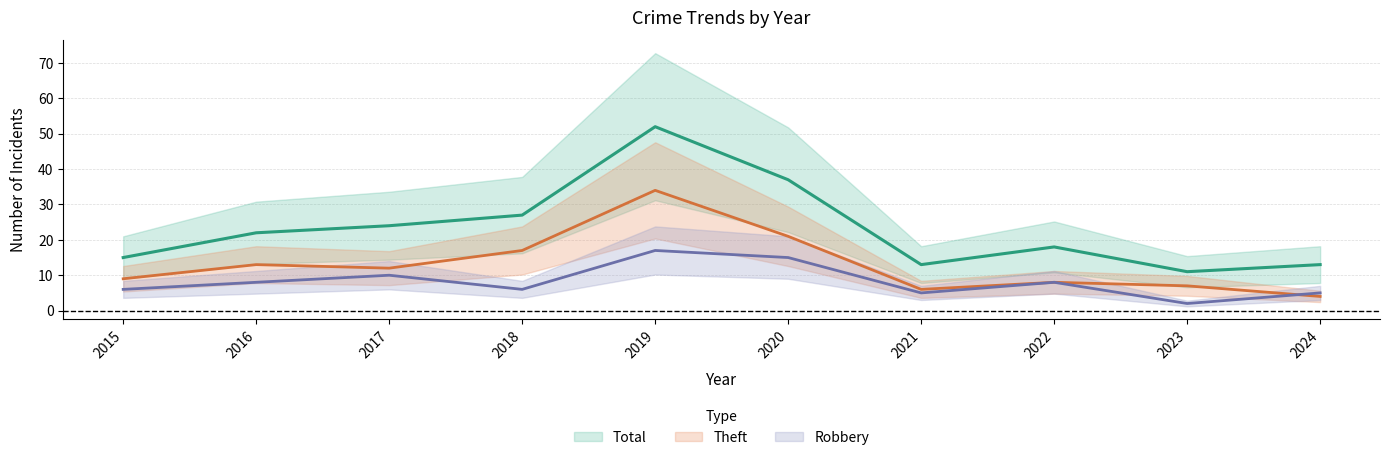

After their last crossing, which series has the higher values: Robbery or Theft?

Robbery